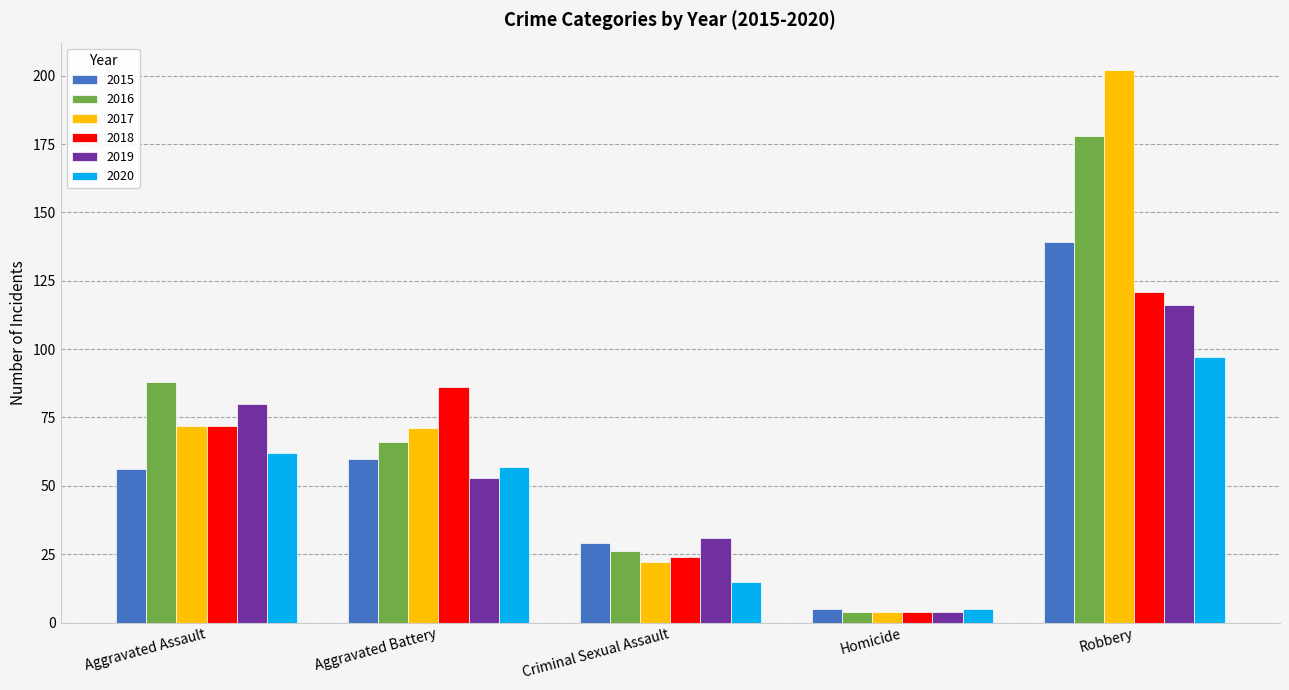

How many distinct data groups are displayed?

6